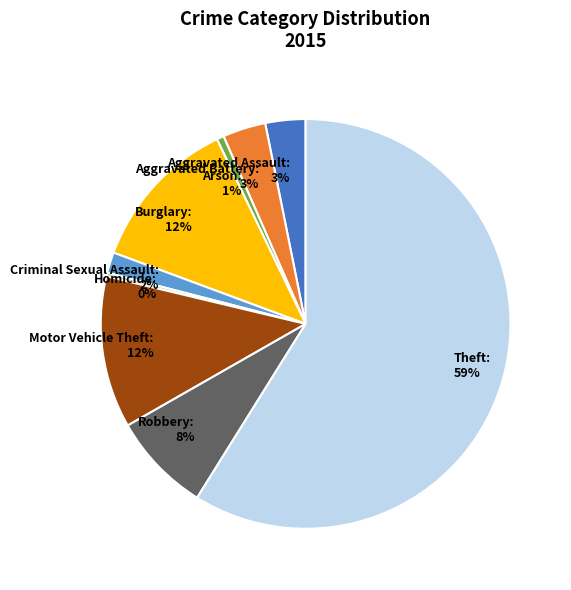

Between Homicide and Aggravated Battery, which is larger?

Aggravated Battery